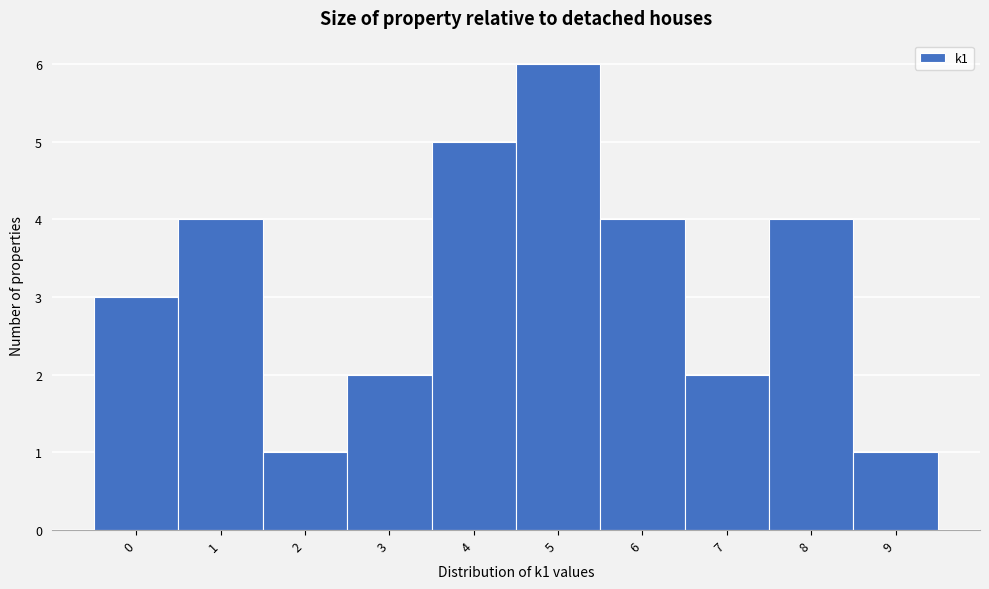

Reading right to left, what are all the values shown in this chart?

1	4	2	4	6	5	2	1	4	3